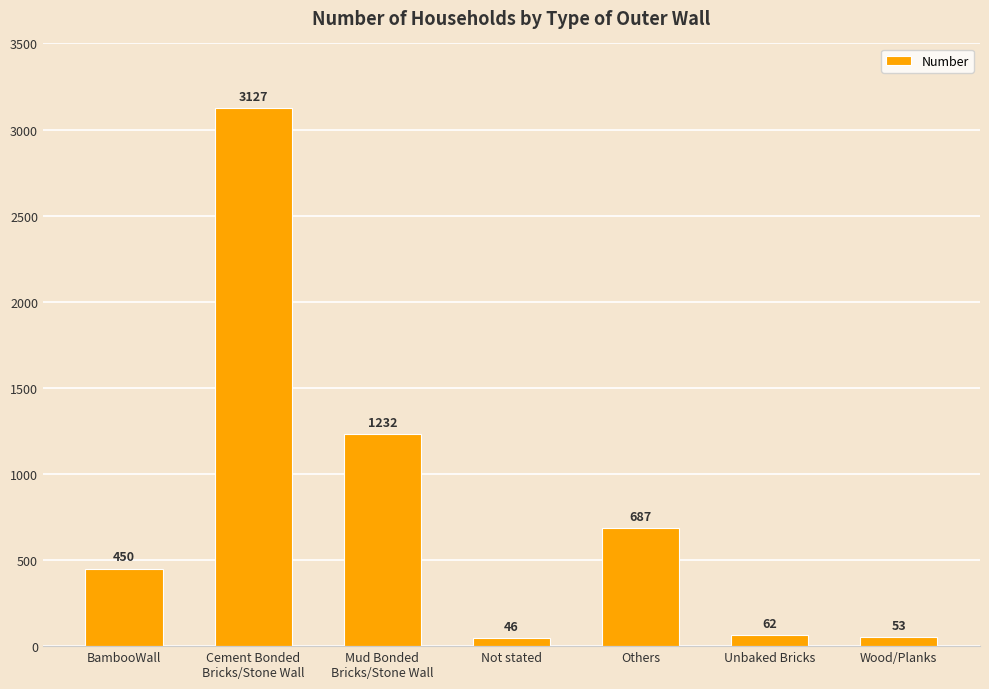

What is the greatest value displayed?

3127